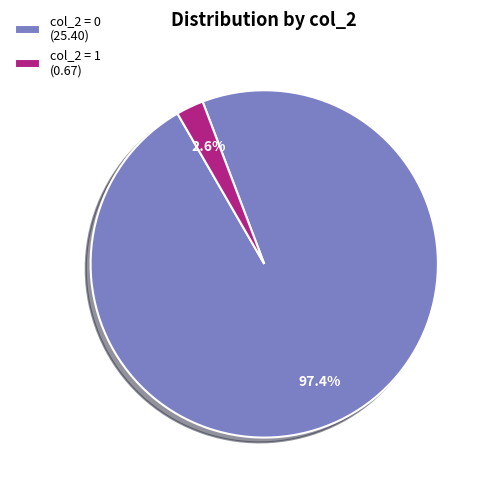

What is the total percentage of col_2 = 0 (25.40) and col_2 = 1 (0.67)?

100.0%